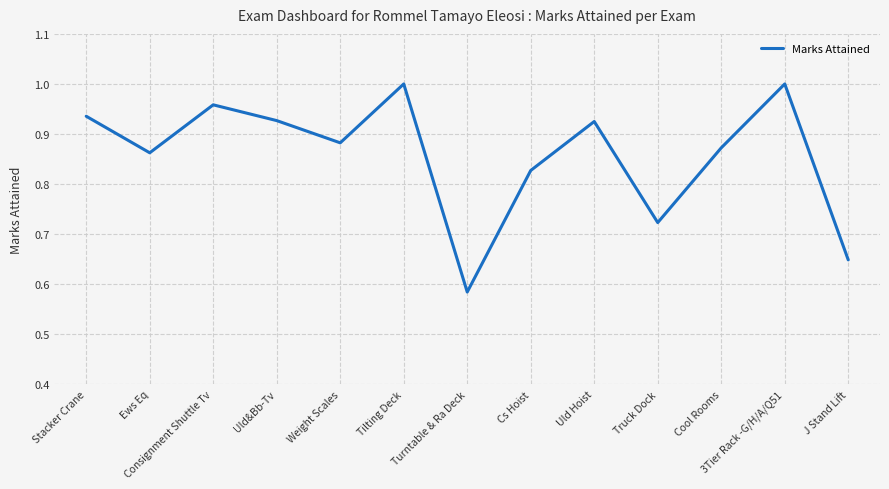

Does the chart have visible grid lines?

Yes